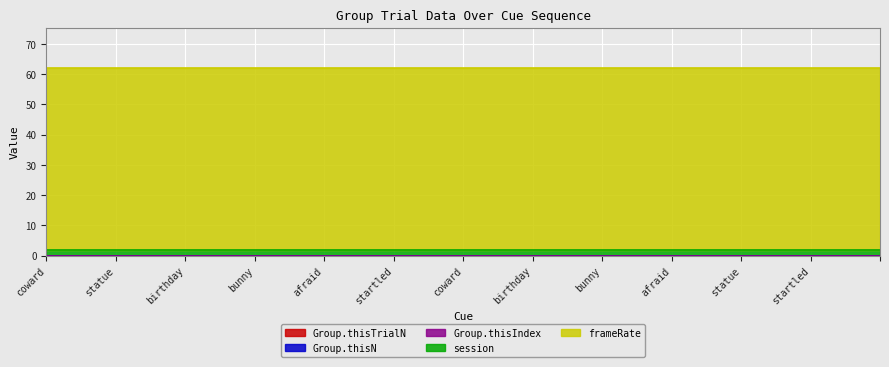

List the series in order of their peak value, highest first.

frameRate, session, Group.thisTrialN, Group.thisN, Group.thisIndex